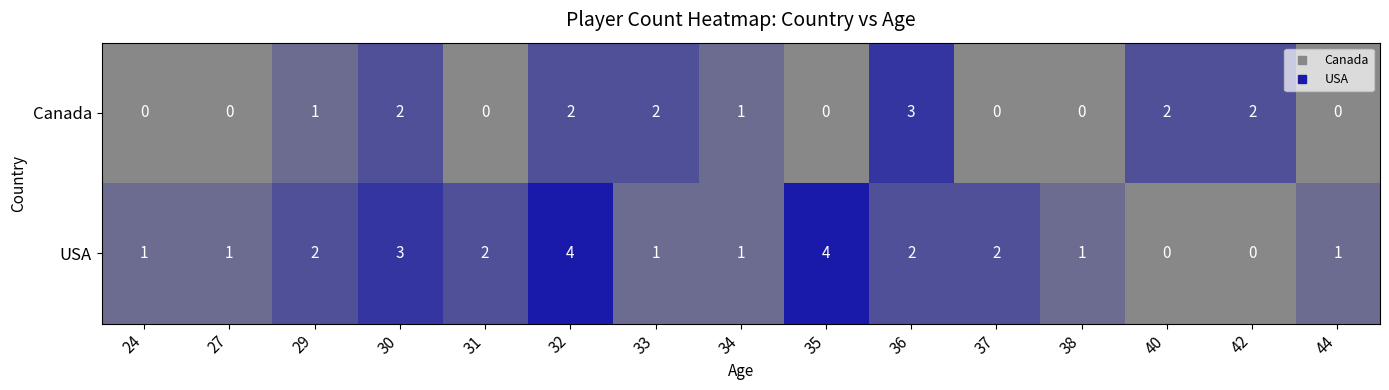

What is the sum of the USA values at 42 and 35?

4